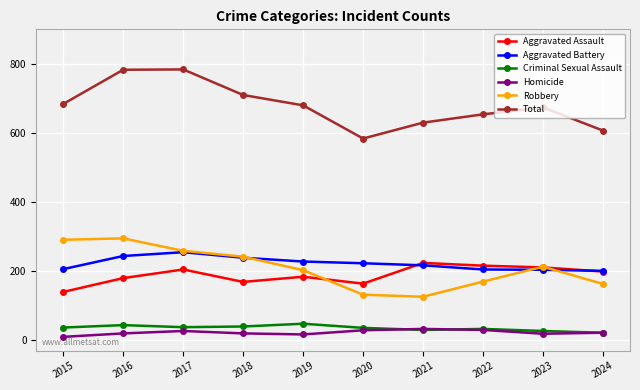

What is the maximum value for Aggravated Assault?

224